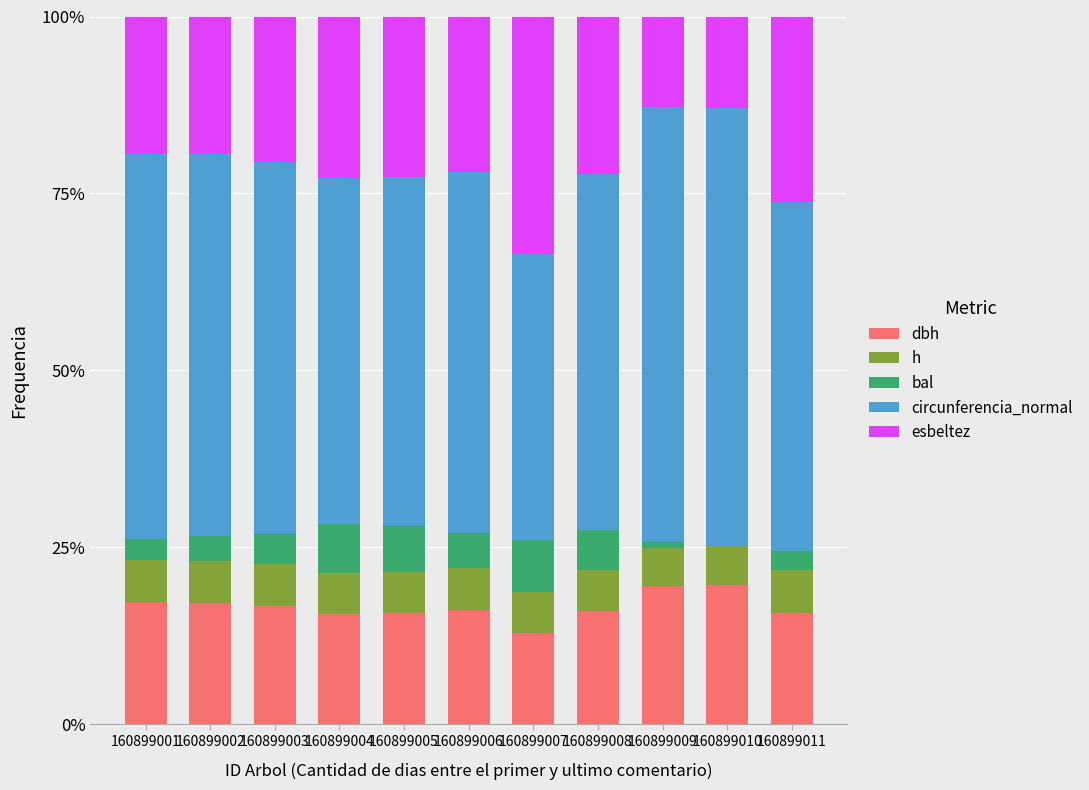

Count the h values in the range 0 to 1.

11